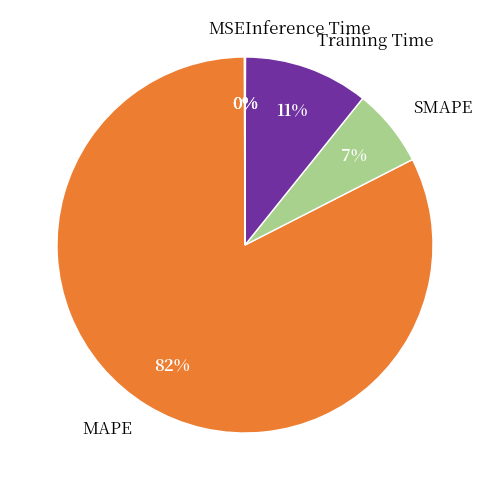

What percentage is the SMAPE slice, to the nearest percent?

7%